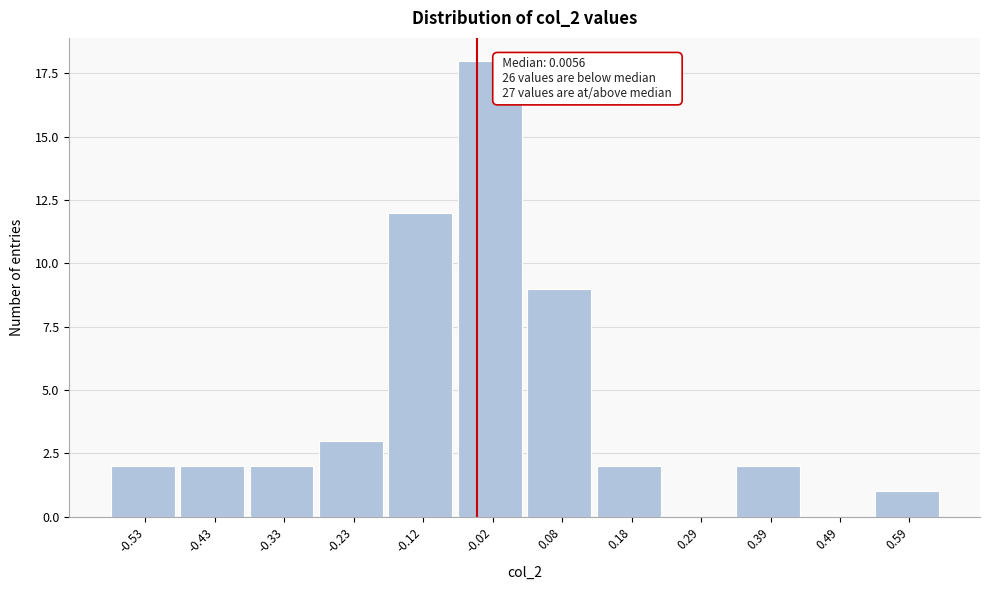

Reading left to right, list all the values displayed in this chart.

-0.53=2	-0.43=2	-0.33=2	-0.23=3	-0.12=12	-0.02=18	0.08=9	0.18=2	0.29=0	0.39=2	0.49=0	0.59=1